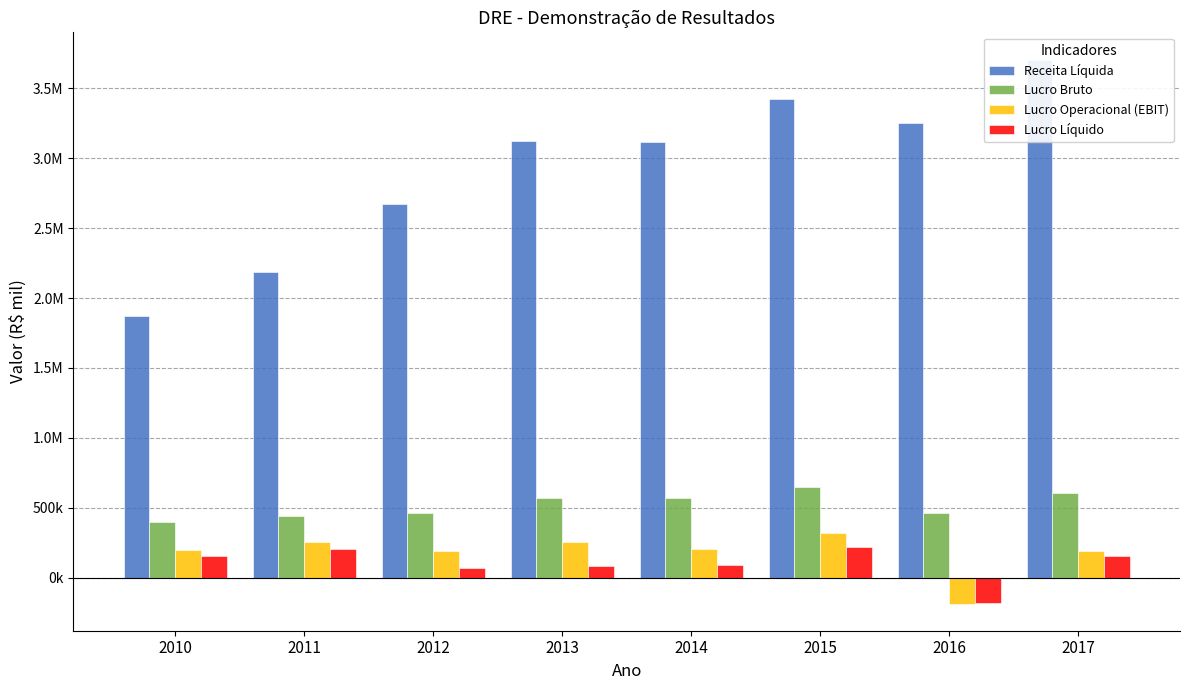

Rank the series by their maximum value, from highest to lowest.

Receita Líquida, Lucro Bruto, Lucro Operacional (EBIT), Lucro Líquido